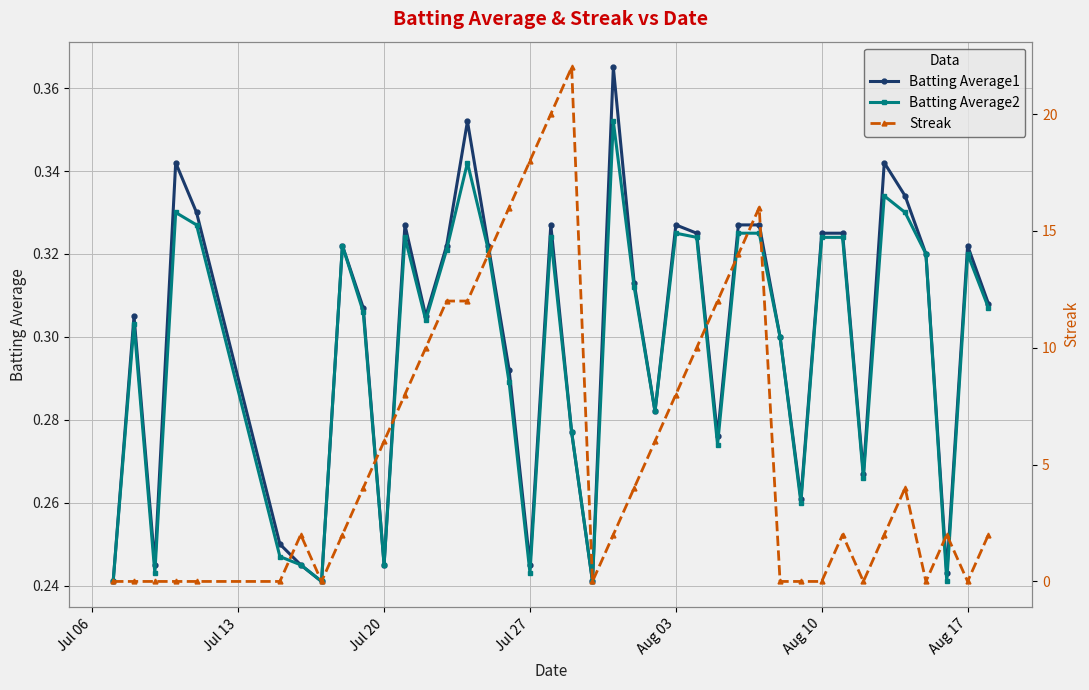

True or false: Batting Average1 has more than 0 interior local peaks.

True